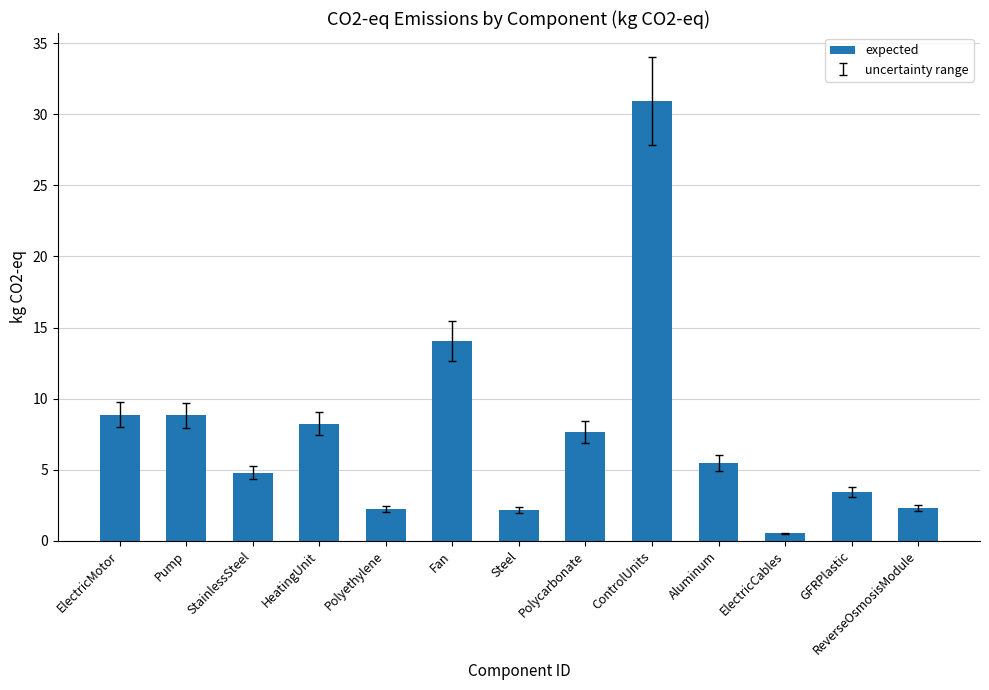

What is the value of the 10th bar from the left?

5.5